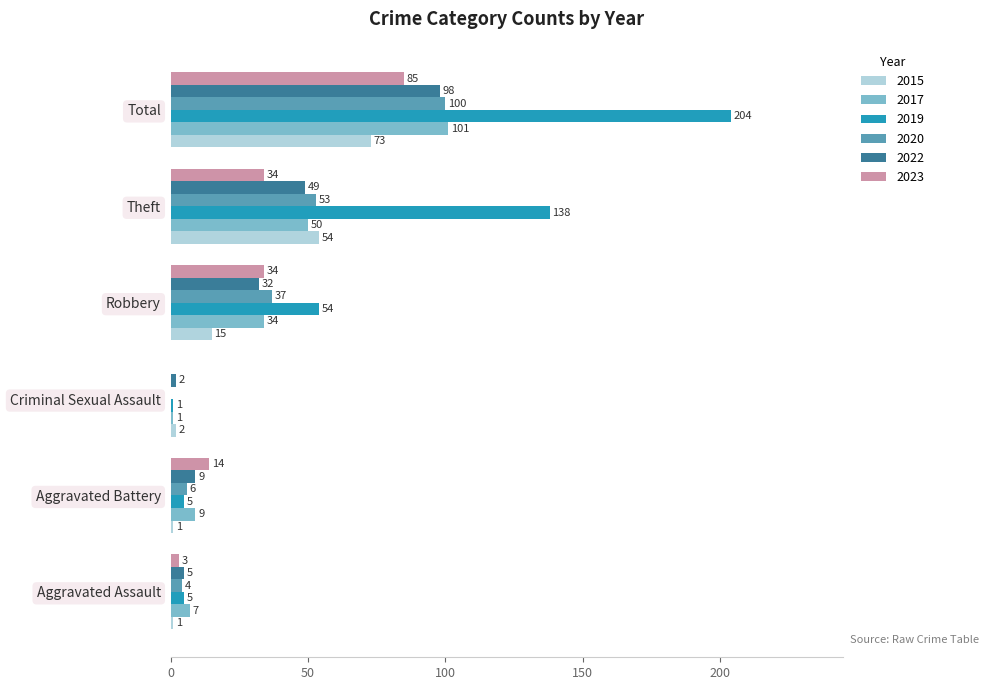

Which category has the highest value across all series?

Total